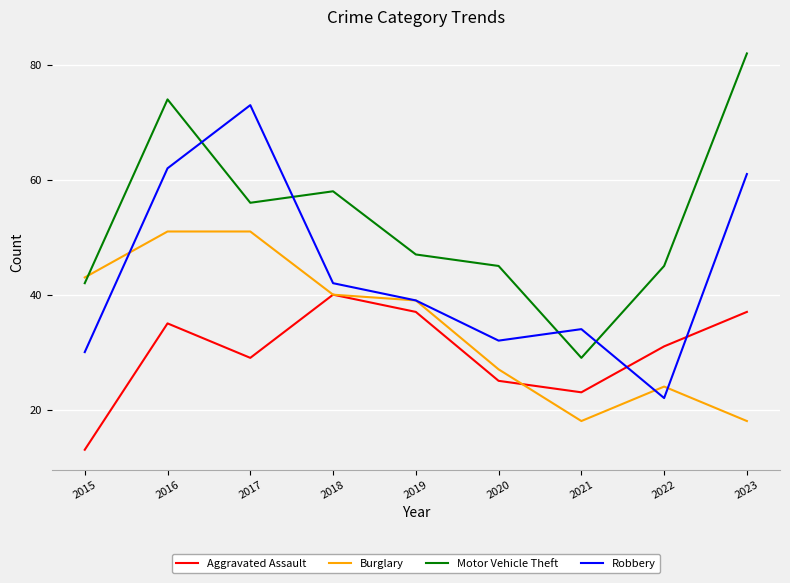

Which series has the largest total across all categories?

Motor Vehicle Theft